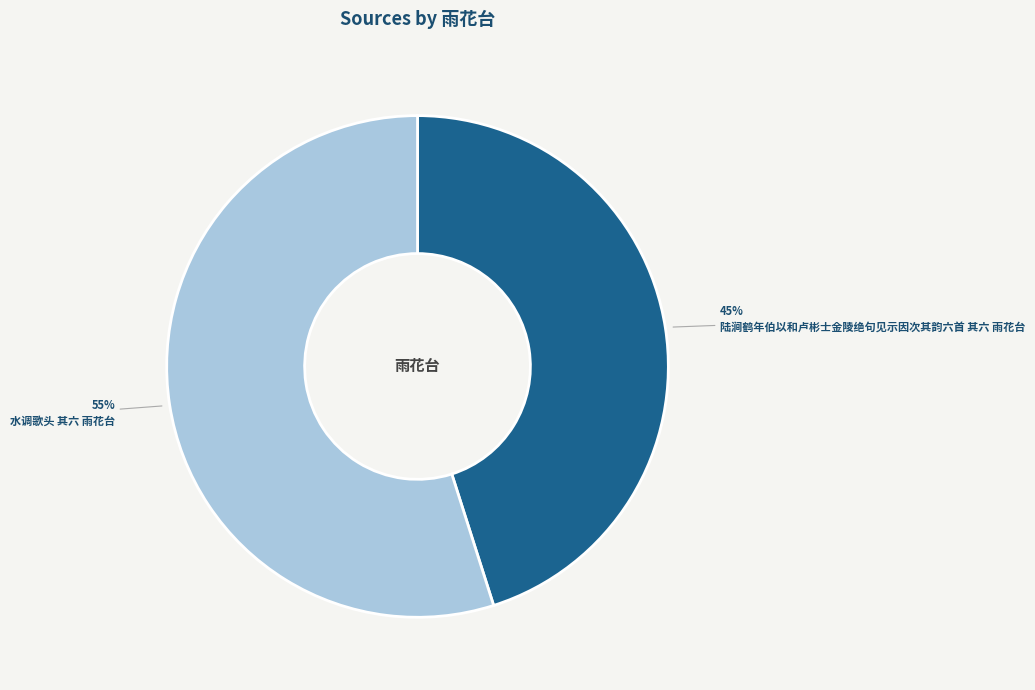

Is the sum of 陆涧鹤年伯以和卢彬士金陵绝句见示因次其韵六首 其六 雨花台 and 水调歌头 其六 雨花台 greater than half?

Yes